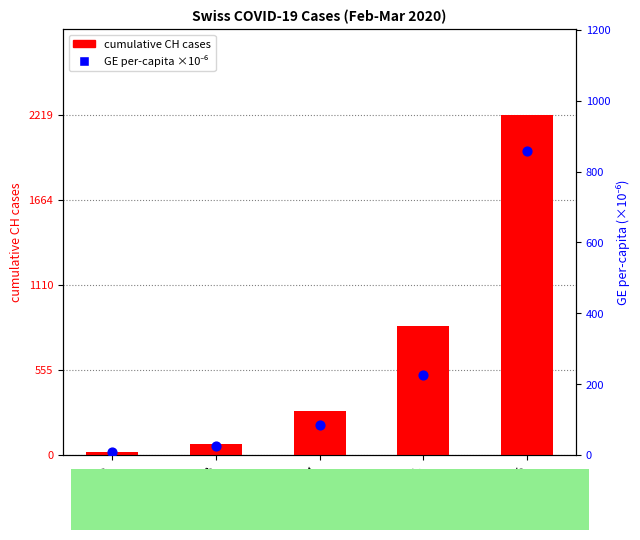

At which category is the sum across all series the highest?

2020-03-15